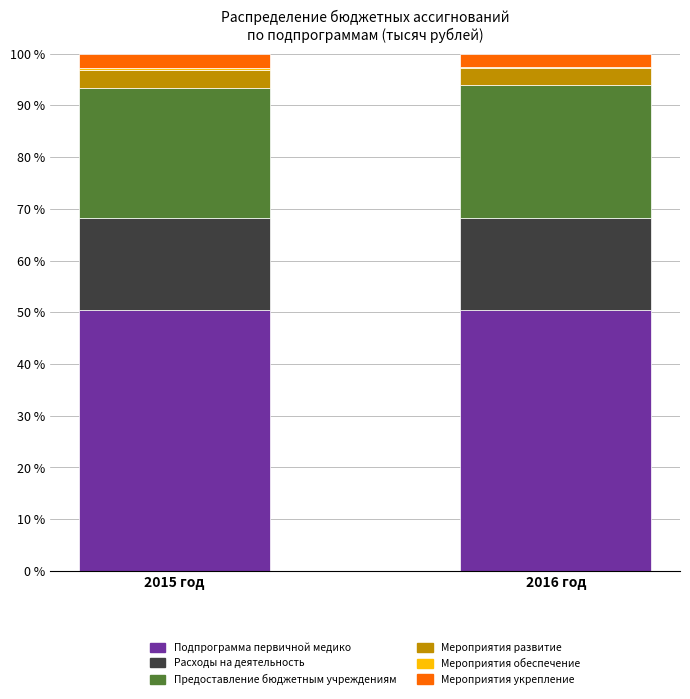

What is the highest value of the Подпрограмма первичной медико series?

50.5